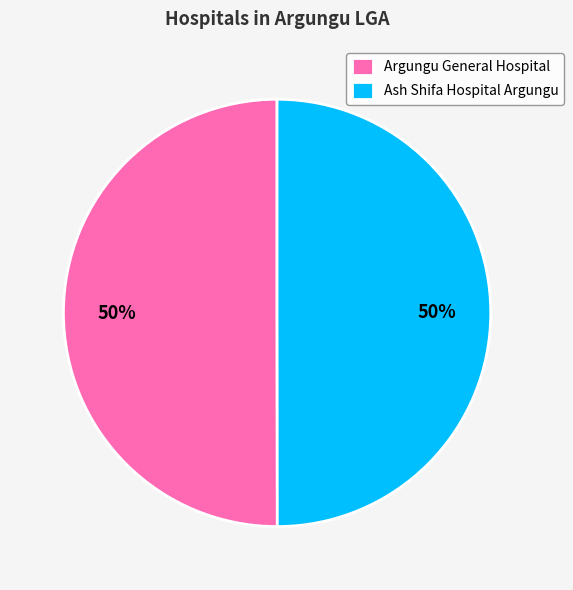

Combined, do Argungu General Hospital and Ash Shifa Hospital Argungu account for over 50%?

Yes